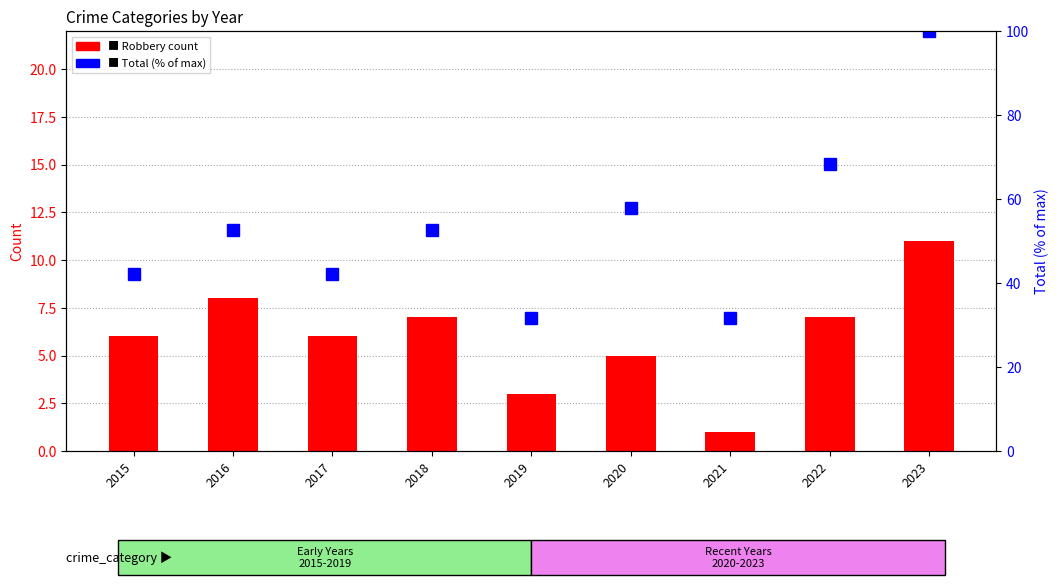

Reading left to right, extract all data points from this chart.

Robbery: 6.0	8.0	6.0	7.0	3.0	5.0	1.0	7.0	11.0
Total (% of max): 42.1	52.6	42.1	52.6	31.6	57.9	31.6	68.4	100.0